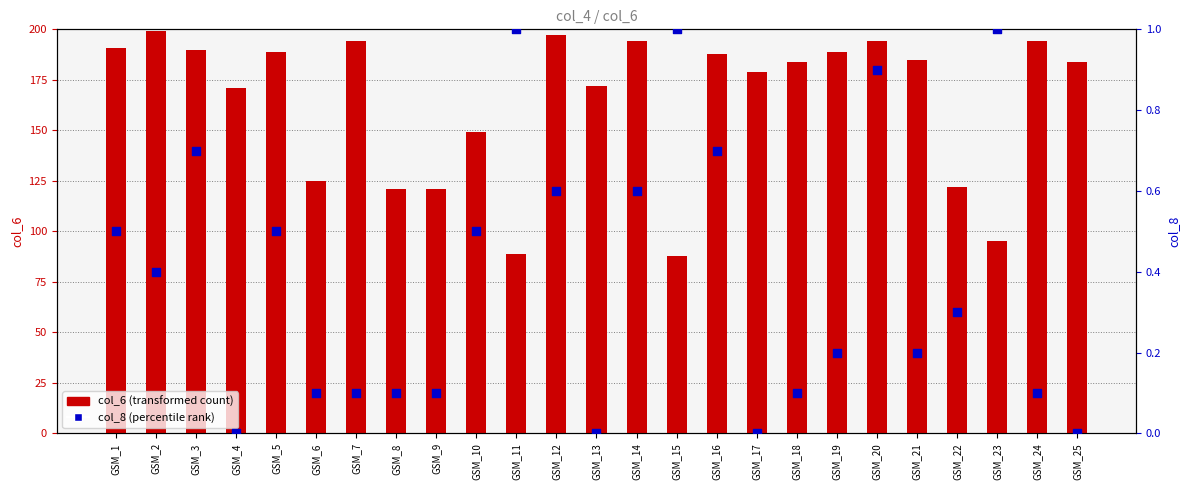

What is the total value across all series at GSM_4?

171.0